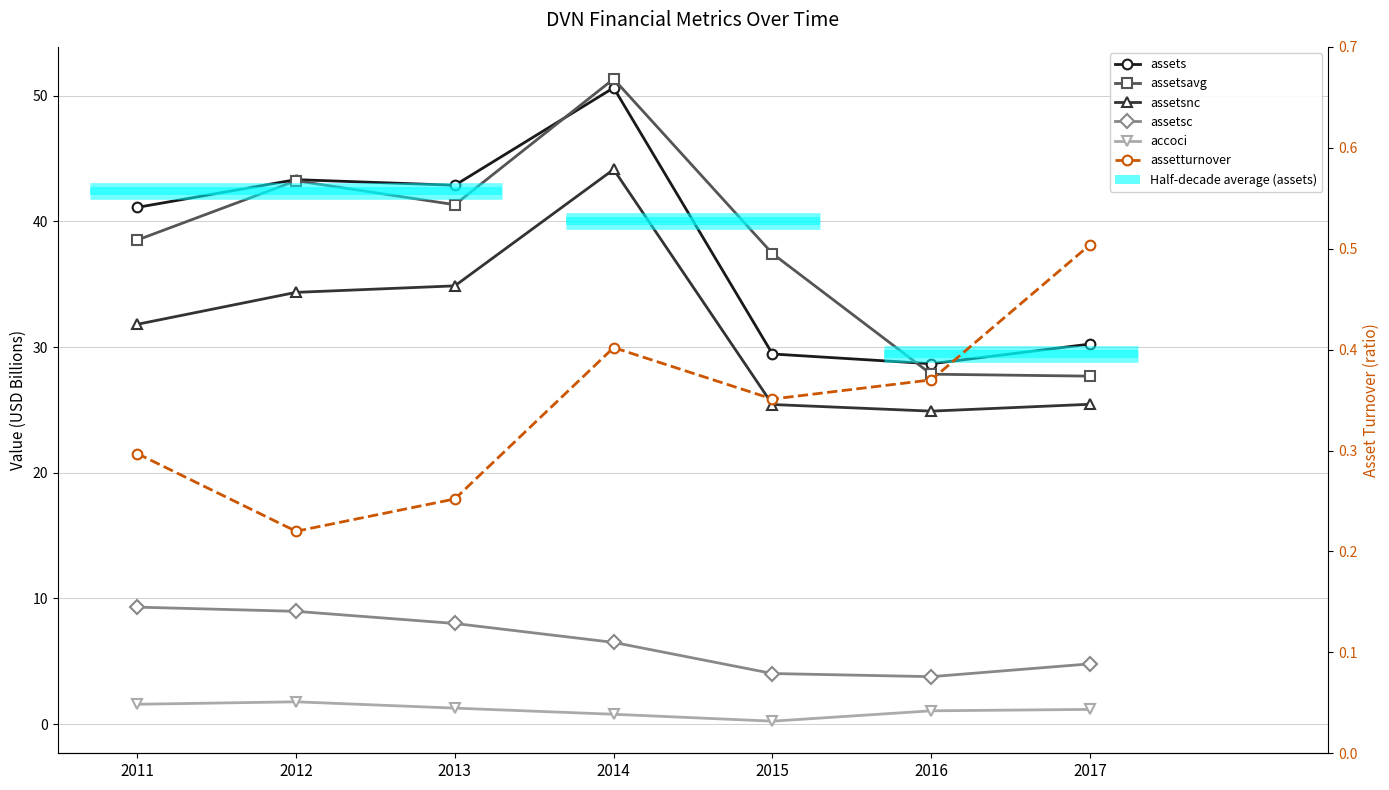

What is the value of the accoci point at the 2nd from the left?

1.8